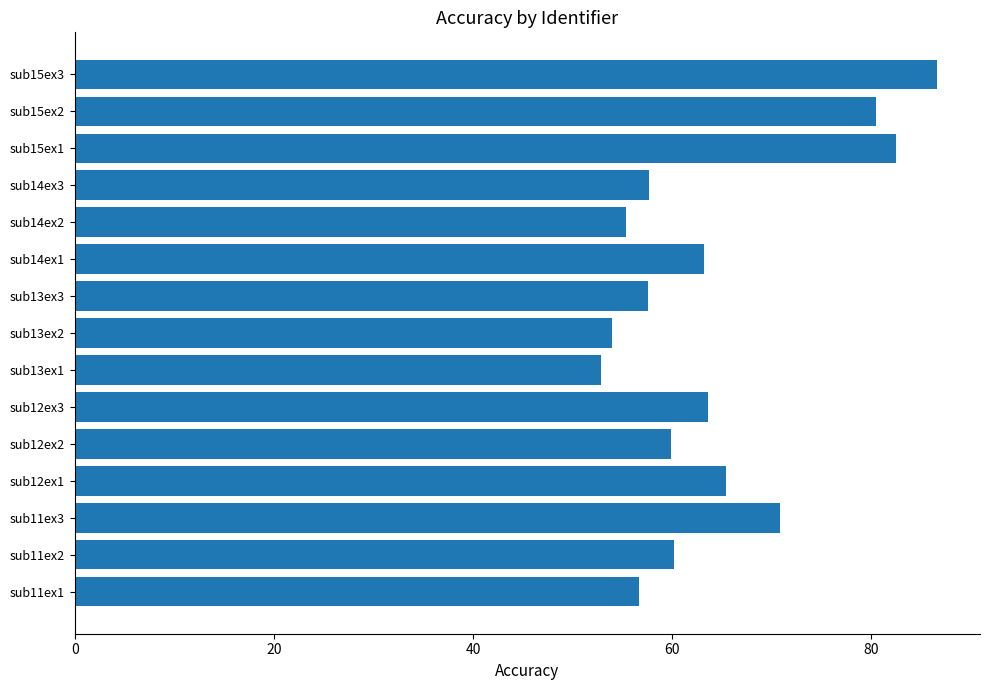

Which category has the highest value across all series?

sub15ex3